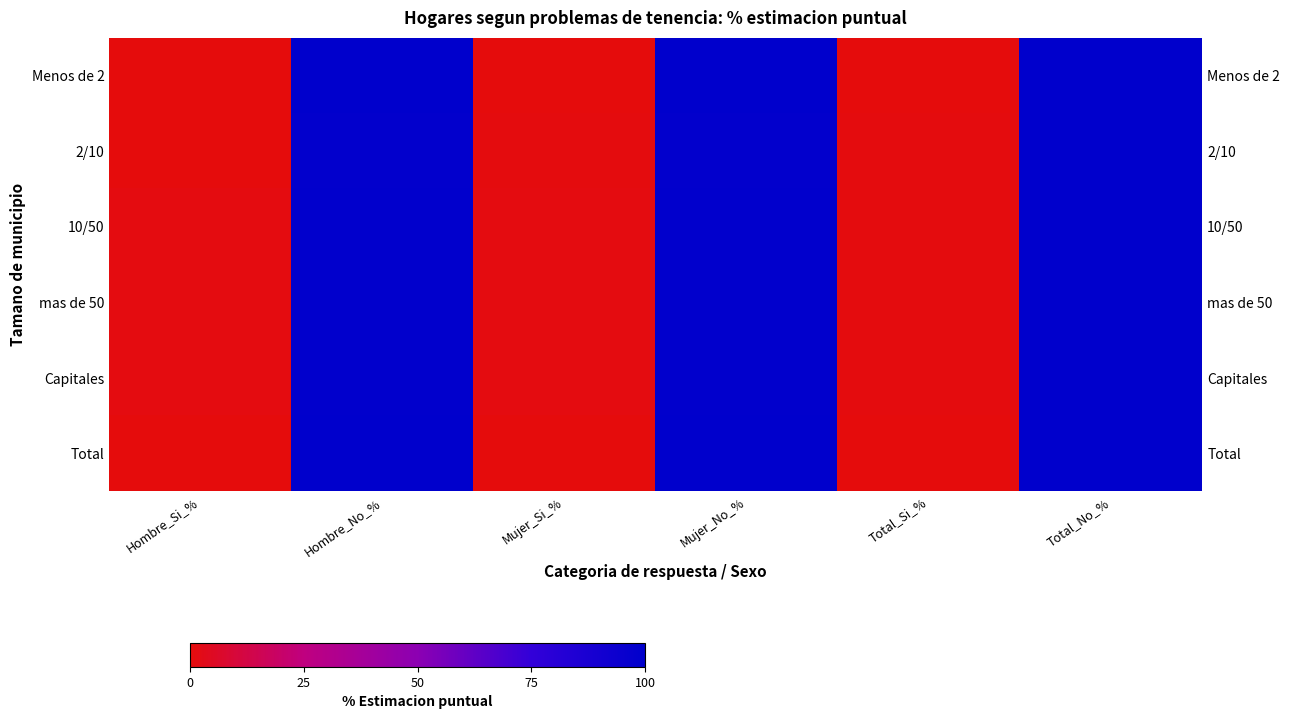

What is the spread (max minus min) of values at Hombre_Si_%?

1.1